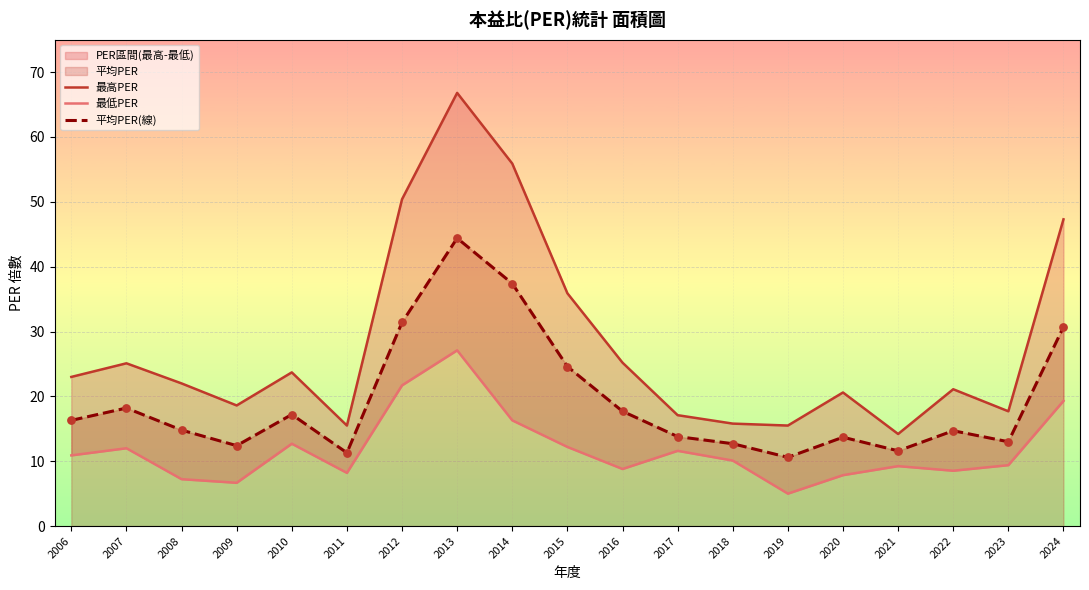

Is the value of 最低PER at 2019 greater than the value of 平均PER(線) at 2020?

No